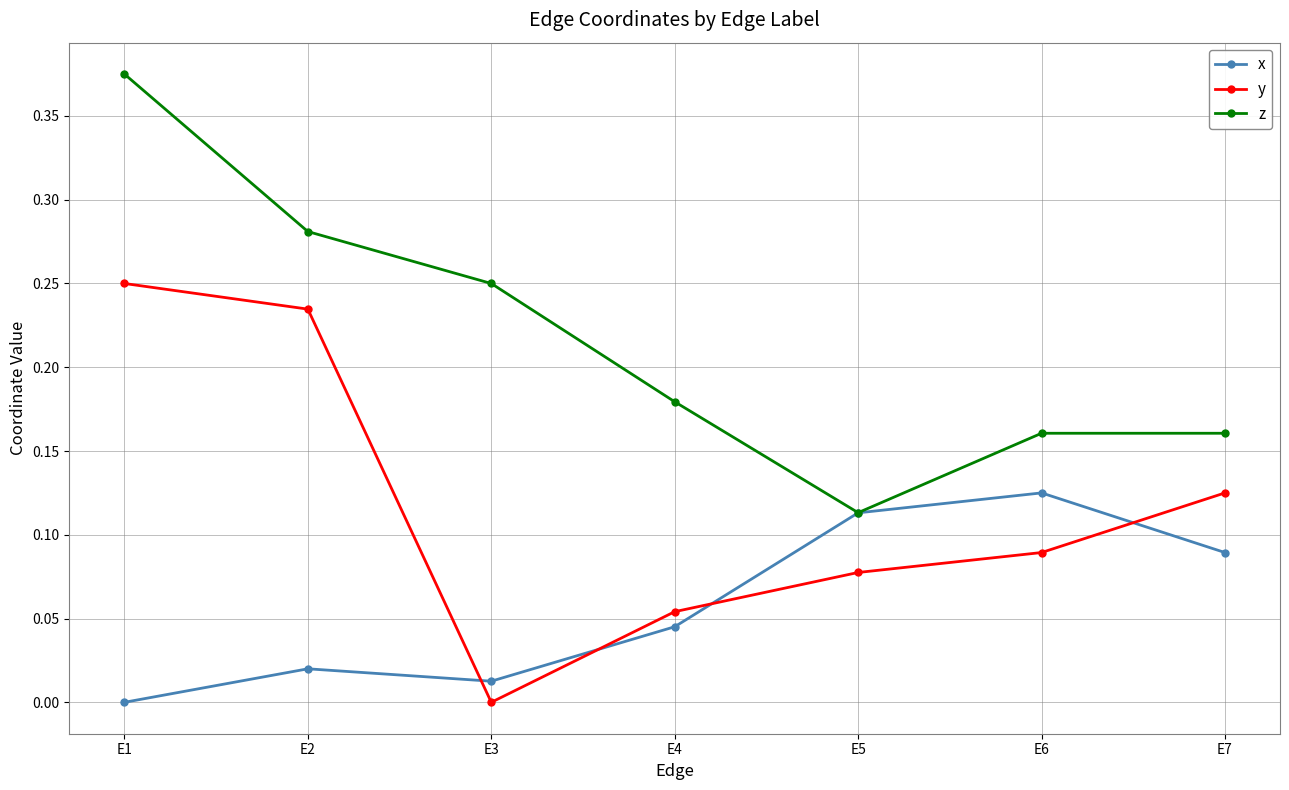

True or false: z and y intersect in this chart.

False